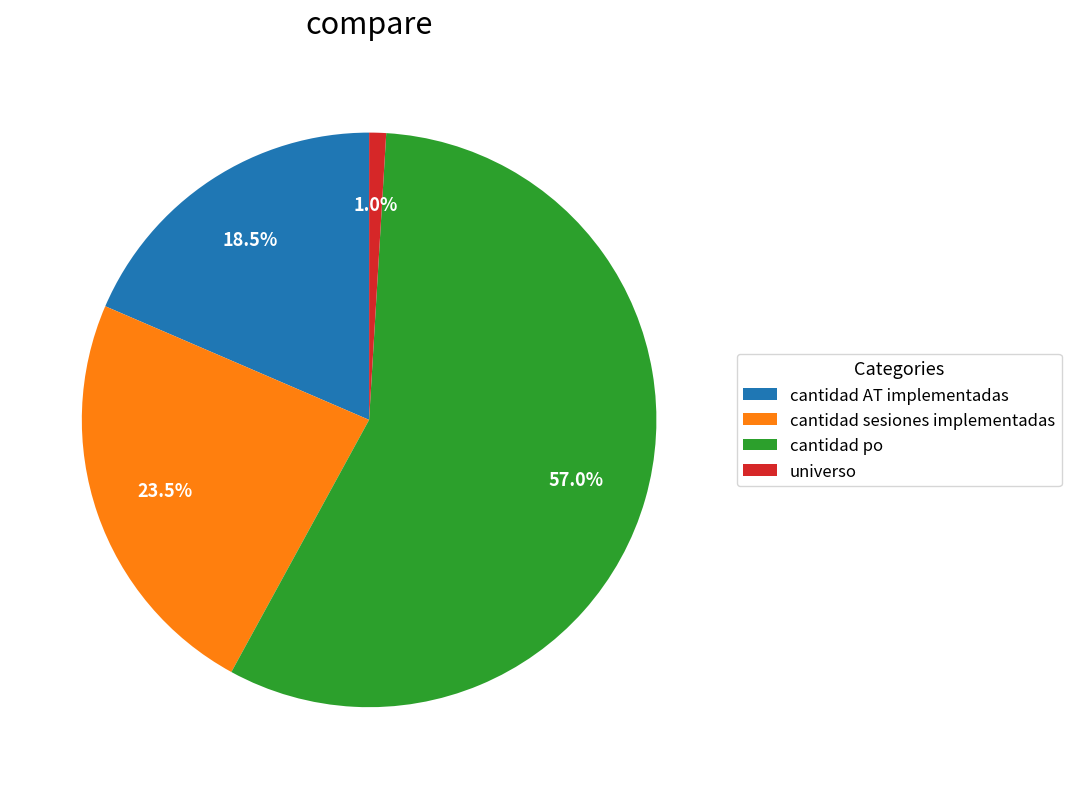

Combined, do universo and cantidad AT implementadas account for over 50%?

No